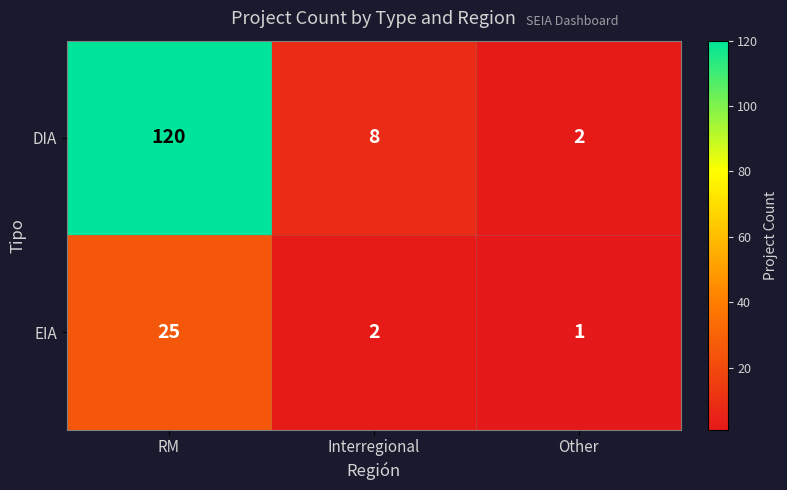

How many data points in EIA are less than 2?

1